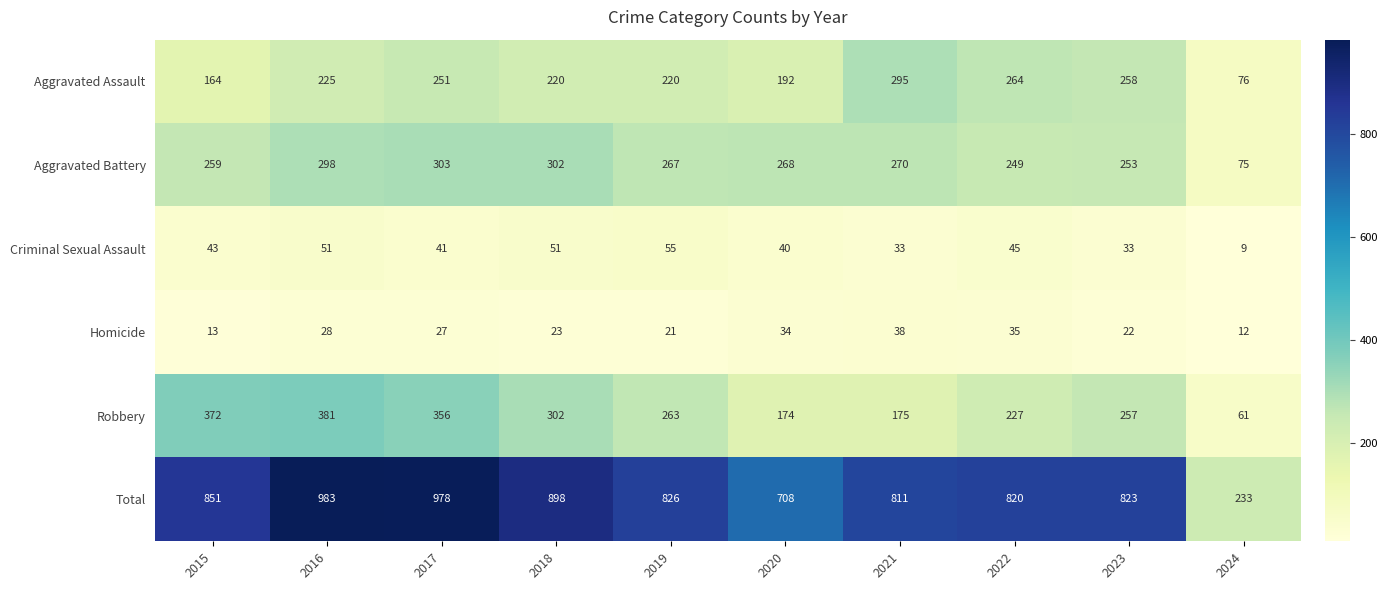

The value of Aggravated Assault at 2018 is 108. True or false?

False